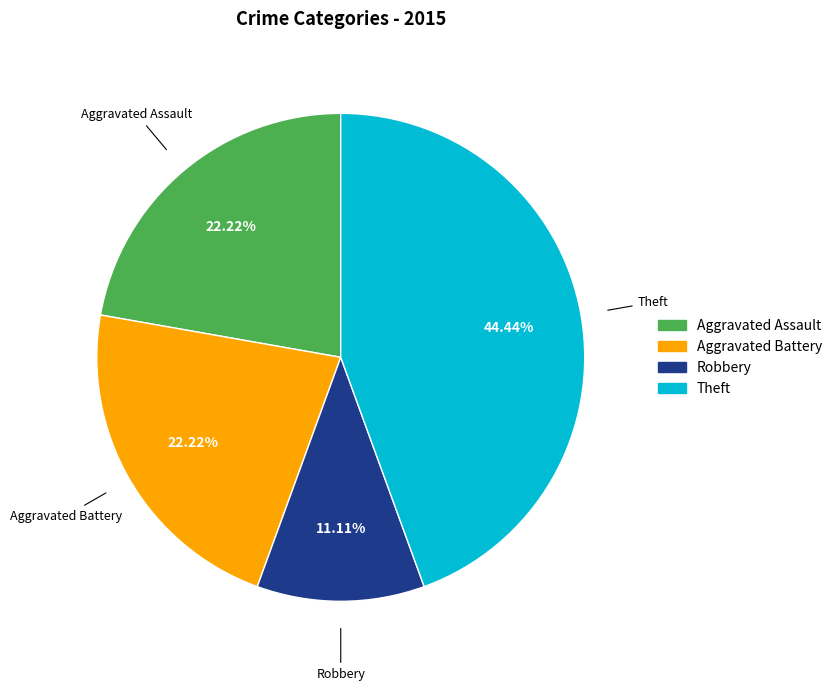

What percentage is the Aggravated Battery slice, to the nearest percent?

22%